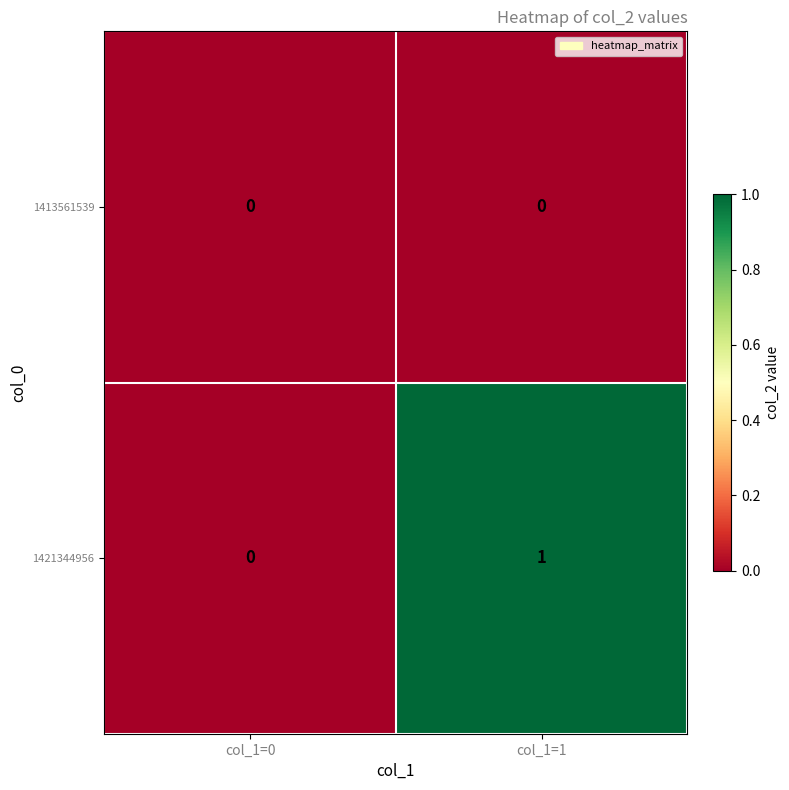

Which series has the largest total across all categories?

1421344956